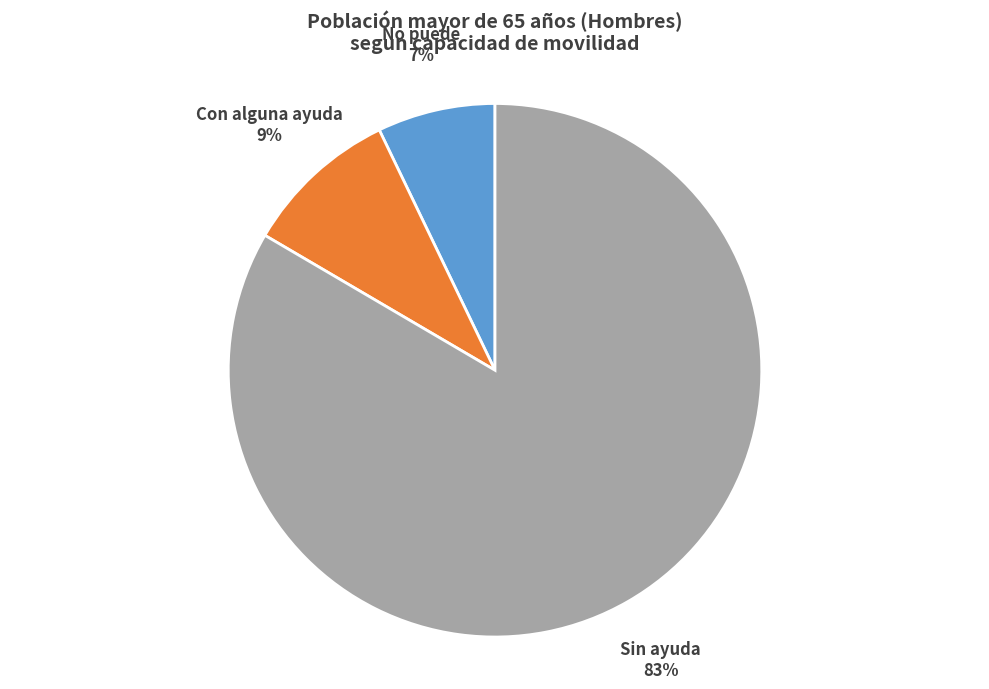

To the nearest percent, what is the average slice percentage?

33%